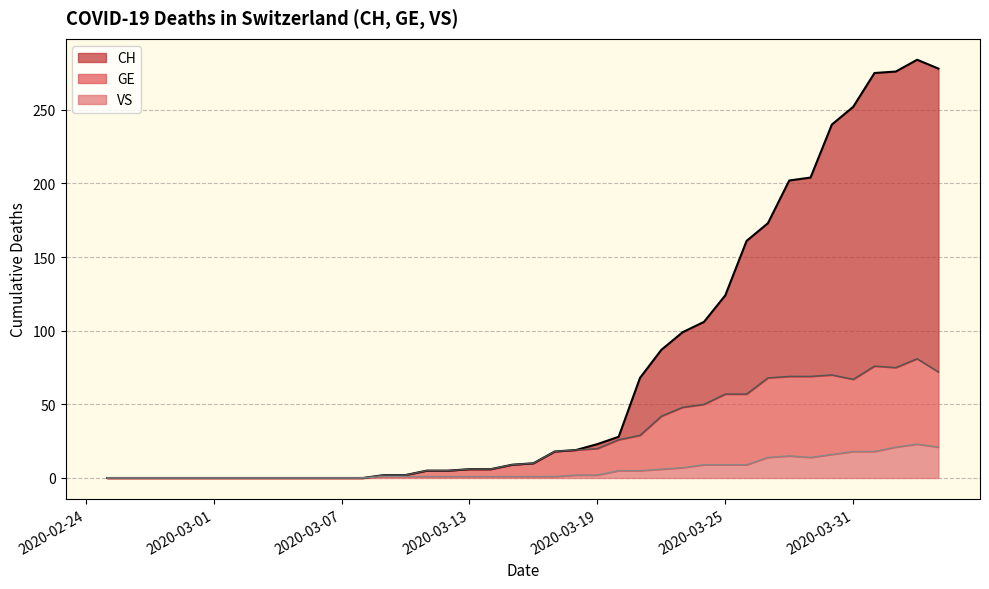

What is the difference between the maximum and minimum values in the GE series?

81